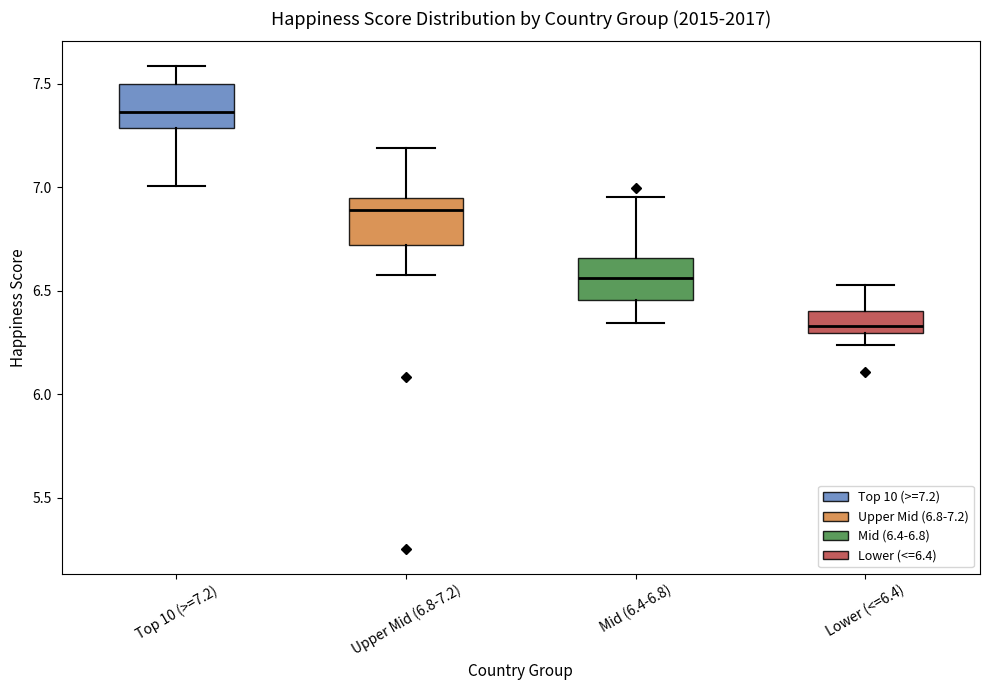

Reading left to right, read every box against the y-axis: the position of its median line, the range the box covers, and the ends of its whiskers. The values are not printed on the chart, so give them approximately, as read against the axis.

Top 10 (>=7.2): median 7.35, box 7.30 to 7.50, whiskers 7.00 to 7.60
Upper Mid (6.8-7.2): median 6.90, box 6.70 to 6.95, whiskers 6.55 to 7.20
Mid (6.4-6.8): median 6.55, box 6.45 to 6.65, whiskers 6.35 to 6.95
Lower (<=6.4): median 6.35, box 6.30 to 6.40, whiskers 6.25 to 6.55